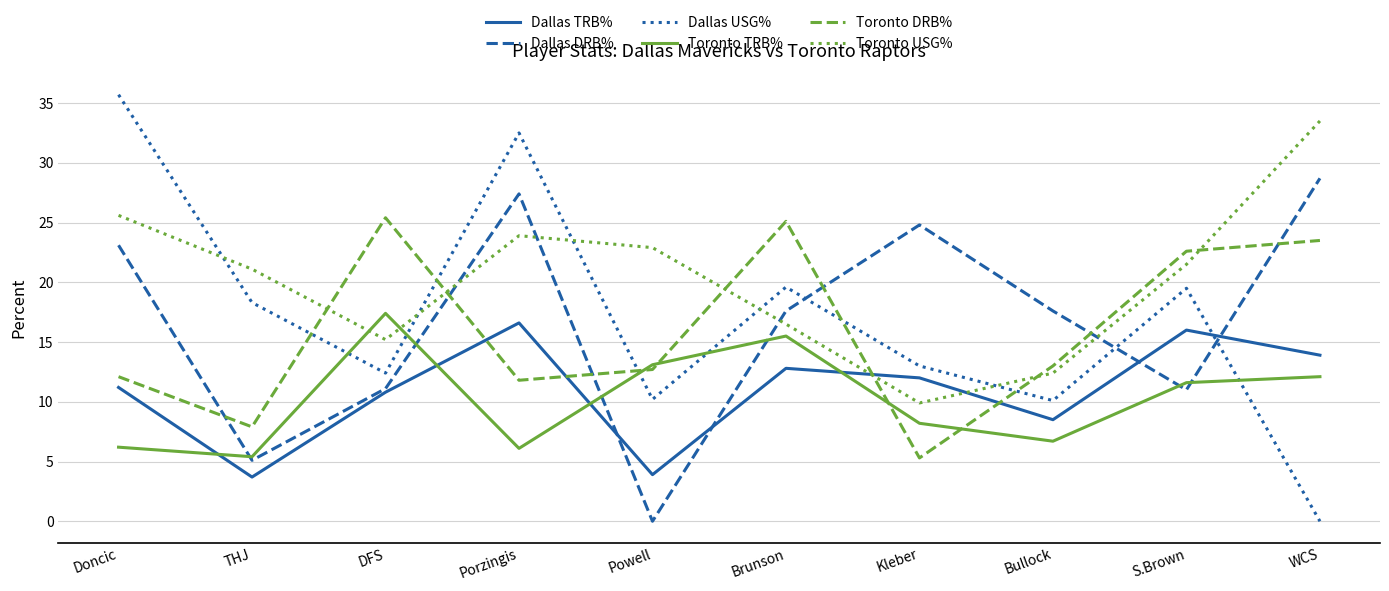

Which series changed the most between Doncic and Porzingis?

Dallas TRB%